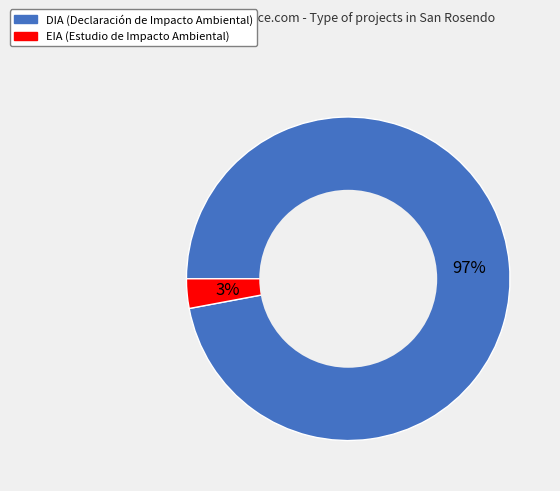

How many slices are in this pie chart?

2